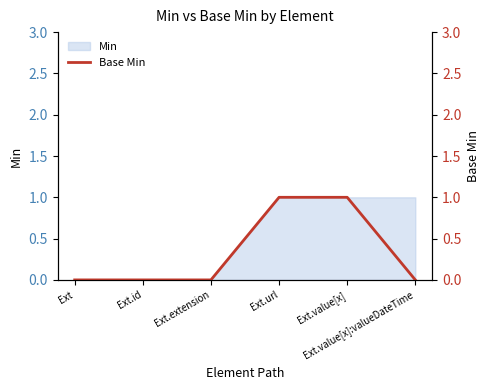

Which category has the lowest value across all series?

Ext